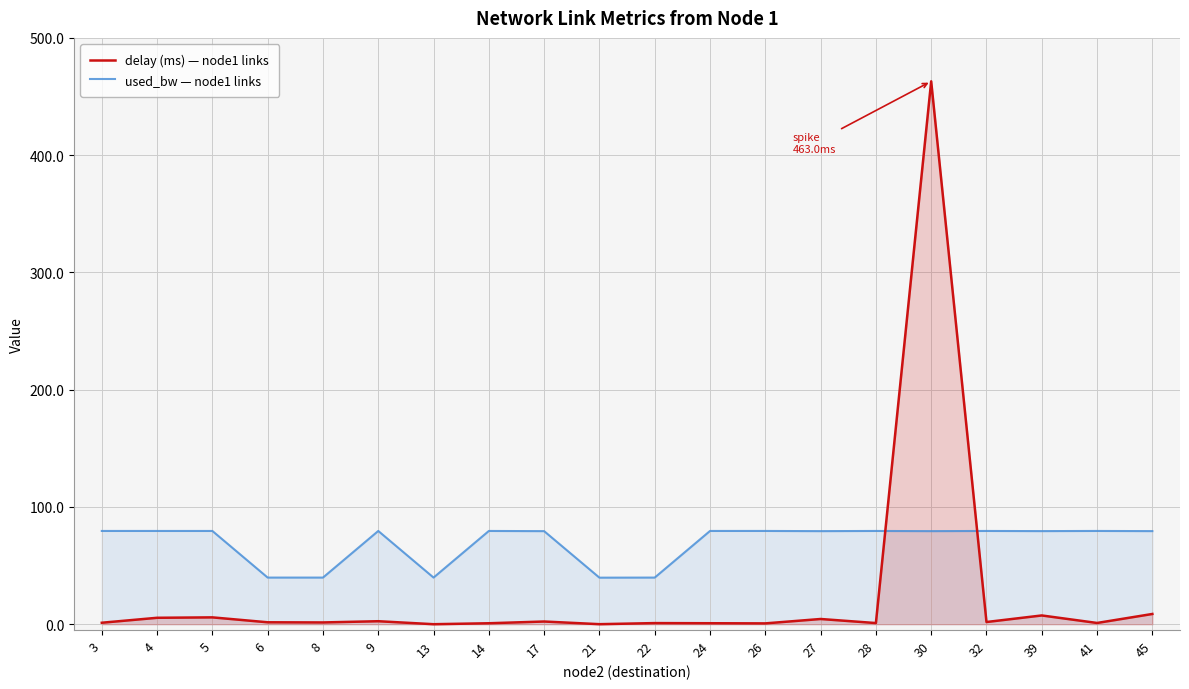

What is the maximum value for delay (ms) — node1 links?

463.0